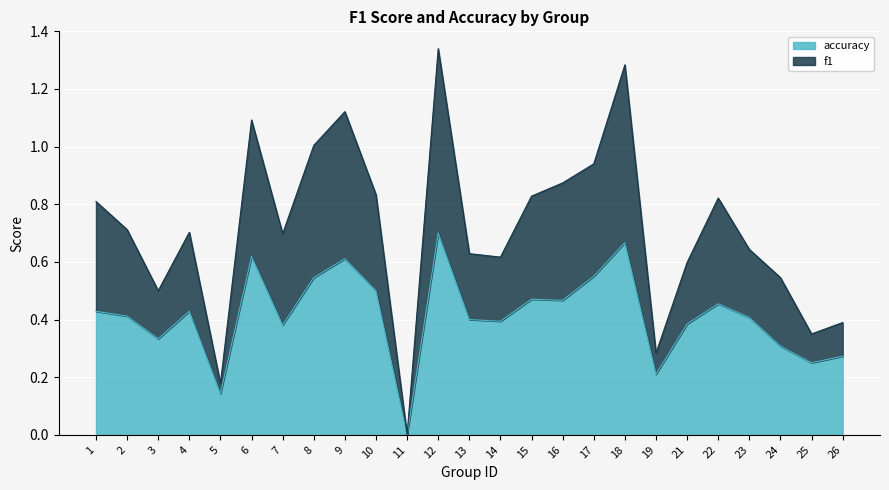

In f1, how many points are higher than both neighbors (excluding endpoints)?

6